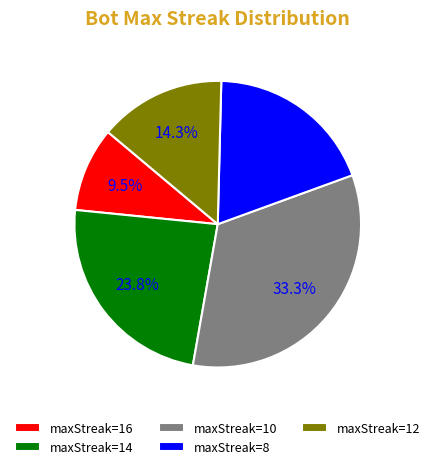

What percentage is NOT represented by maxStreak=14?

76.2%